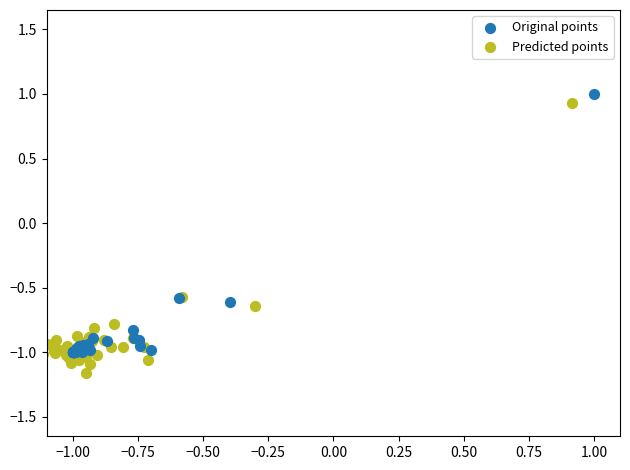

Which series contains the lowest Y value?

Predicted points